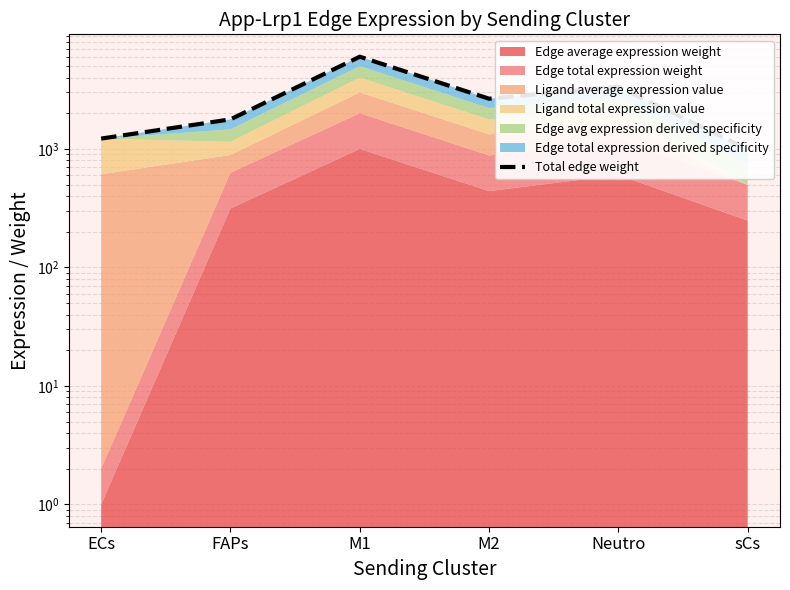

At which label does the data first exceed 2652?

M1